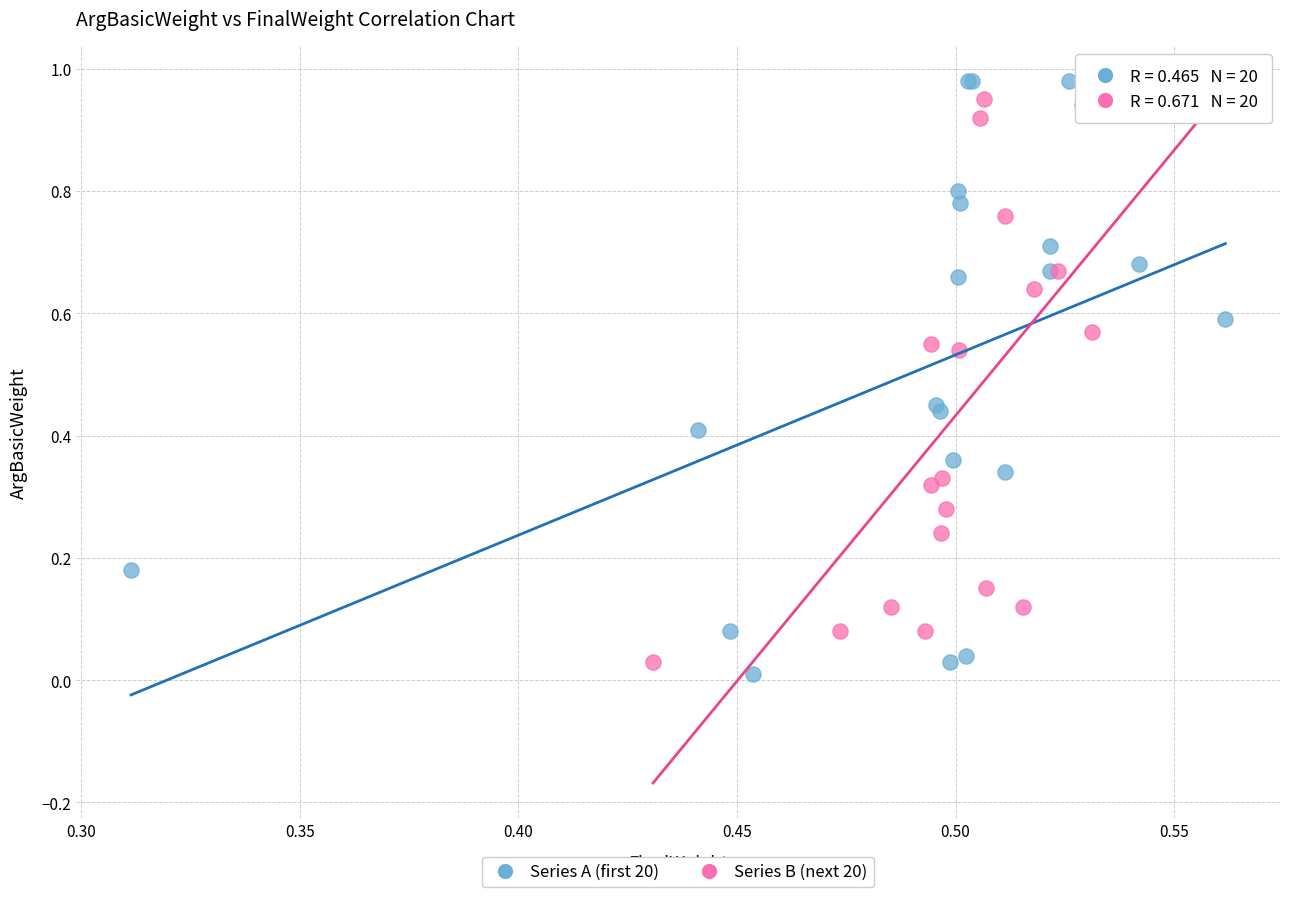

Which series has the widest spread of Y values?

Series A (first 20)